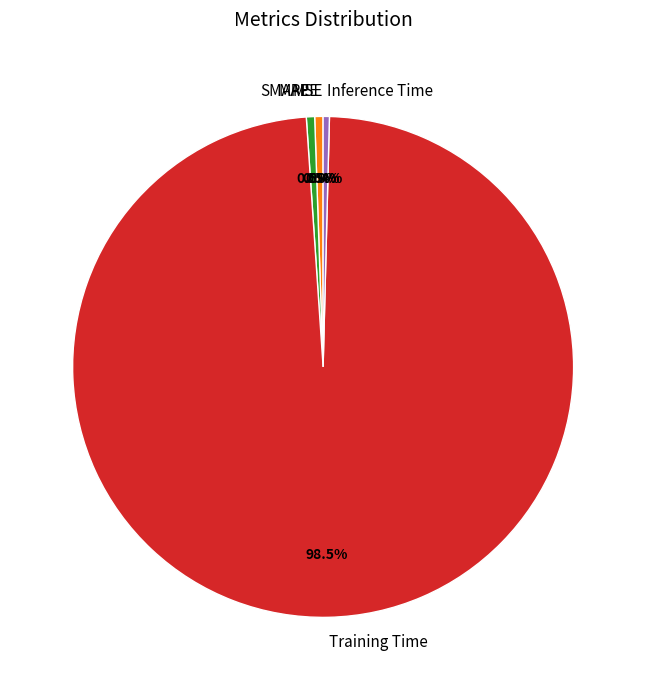

Which slice represents more than half of the pie?

Training Time